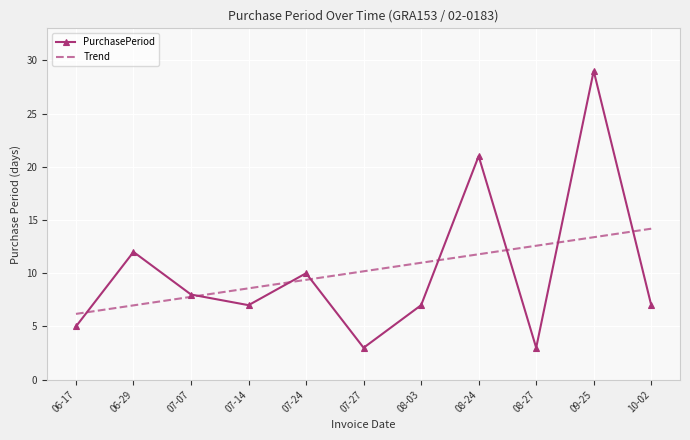

The value of PurchasePeriod at 08-03 is 7.0. True or false?

True